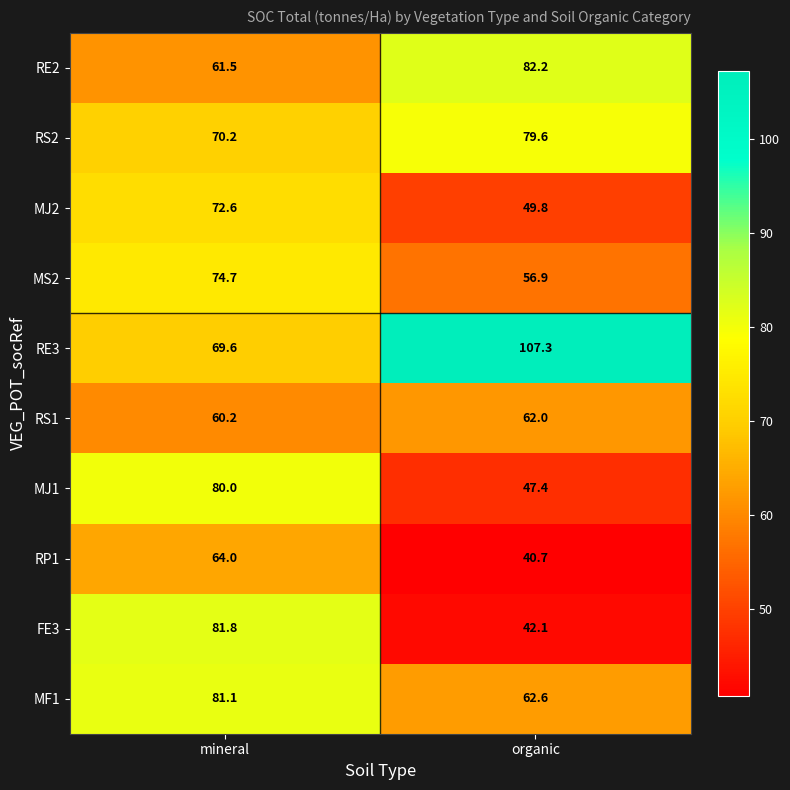

The FE3 series shows 58.9 at organic. True or false?

False